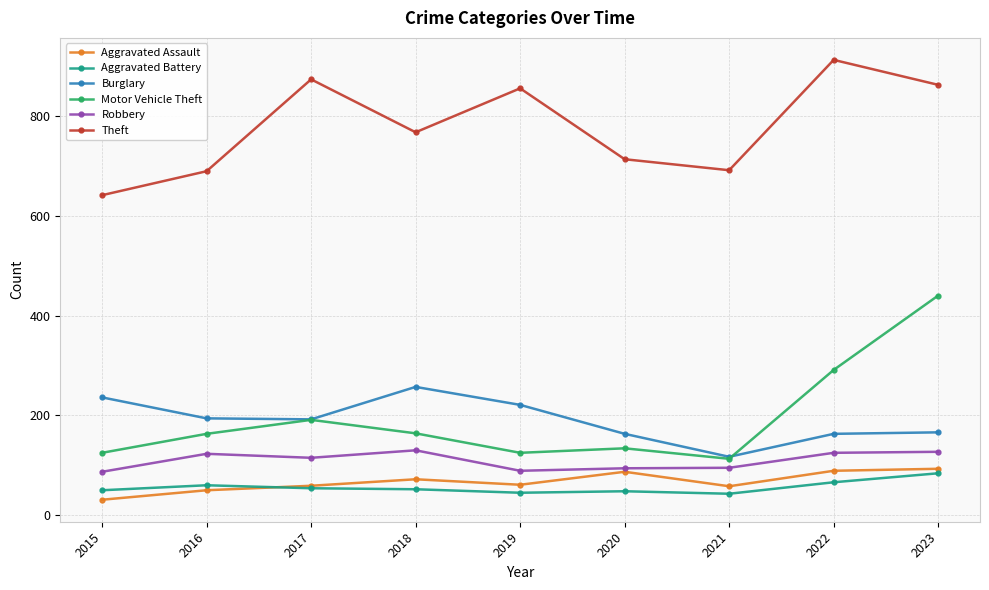

How many interior local valleys does the Burglary series have?

2